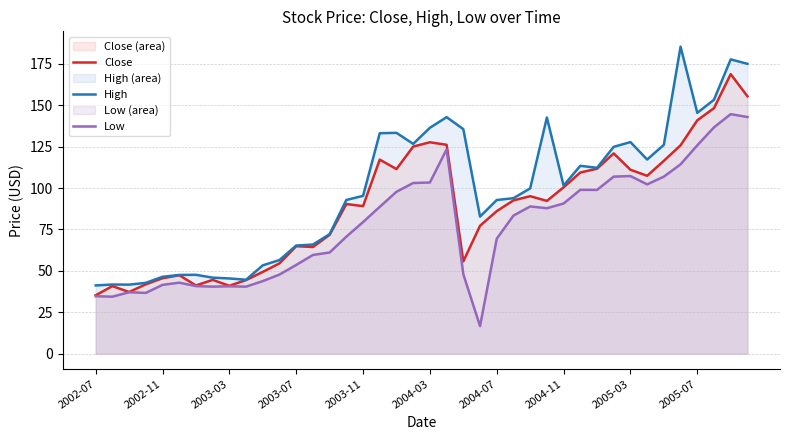

What is the difference between the maximum and minimum values in the Close series?

133.5